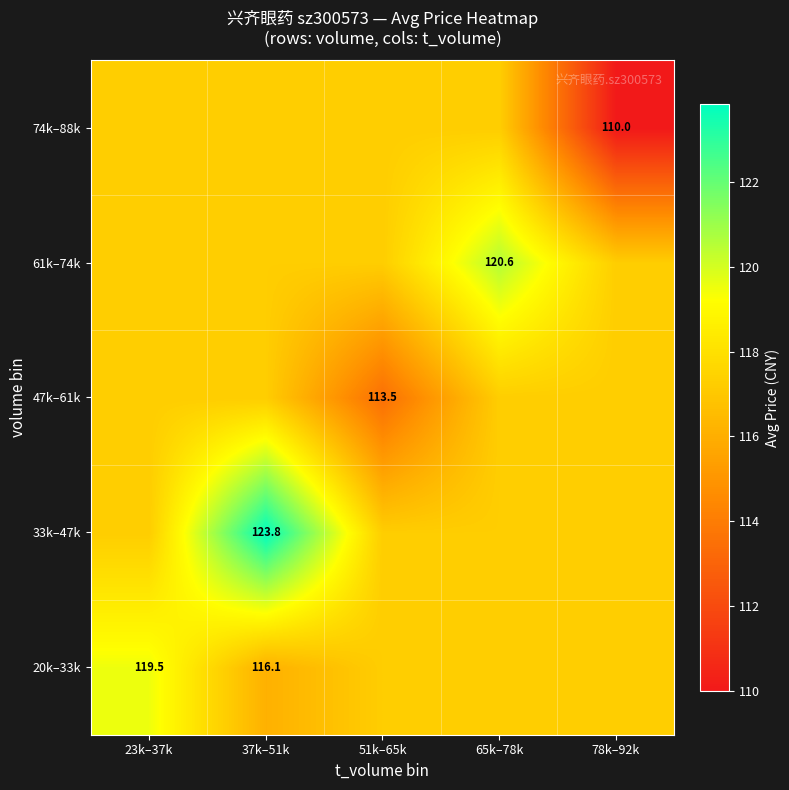

True or false: 20k–33k has a value of 180.4 at 65k–78k.

False